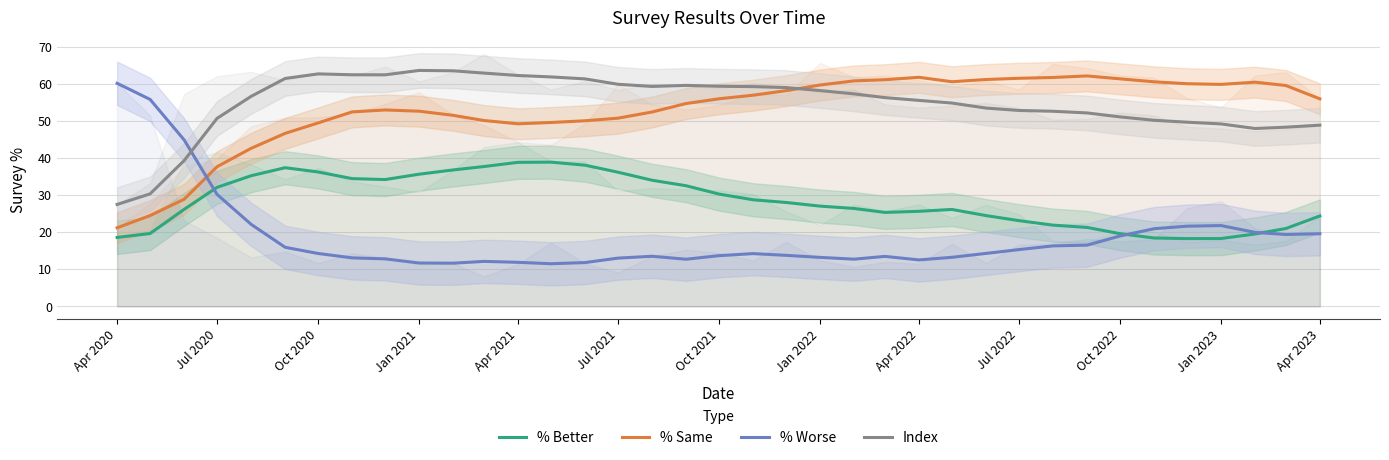

True or false: % Same has a value of 52.7 at Jan 2021.

True